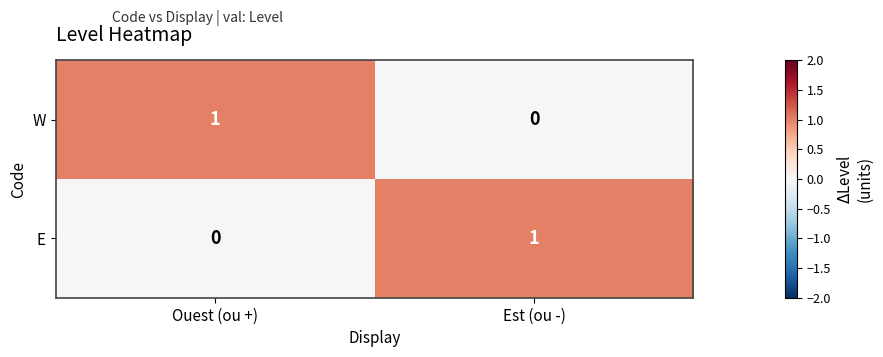

List the labels in order of W value, largest first.

Ouest (ou +), Est (ou -)